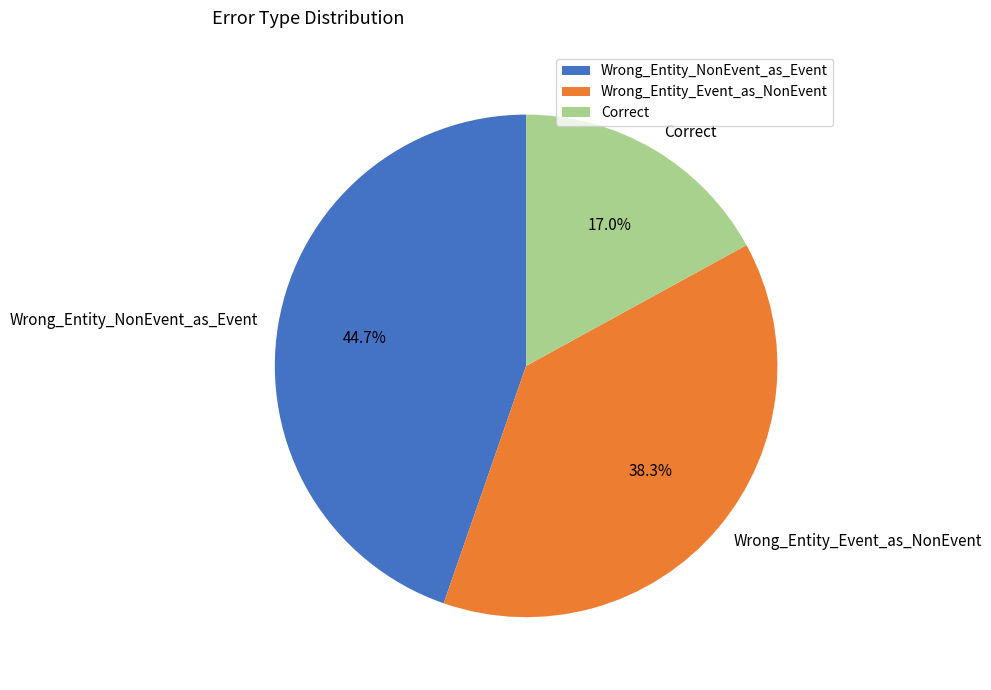

Rank the categories by value from lowest to highest.

Correct, Wrong_Entity_Event_as_NonEvent, Wrong_Entity_NonEvent_as_Event